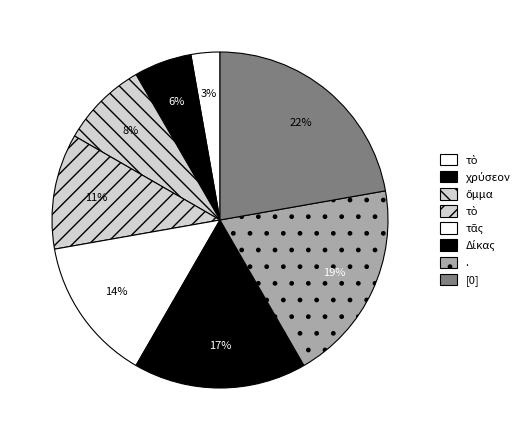

To the nearest percent, what is the difference between the largest and smallest slice percentages?

19%